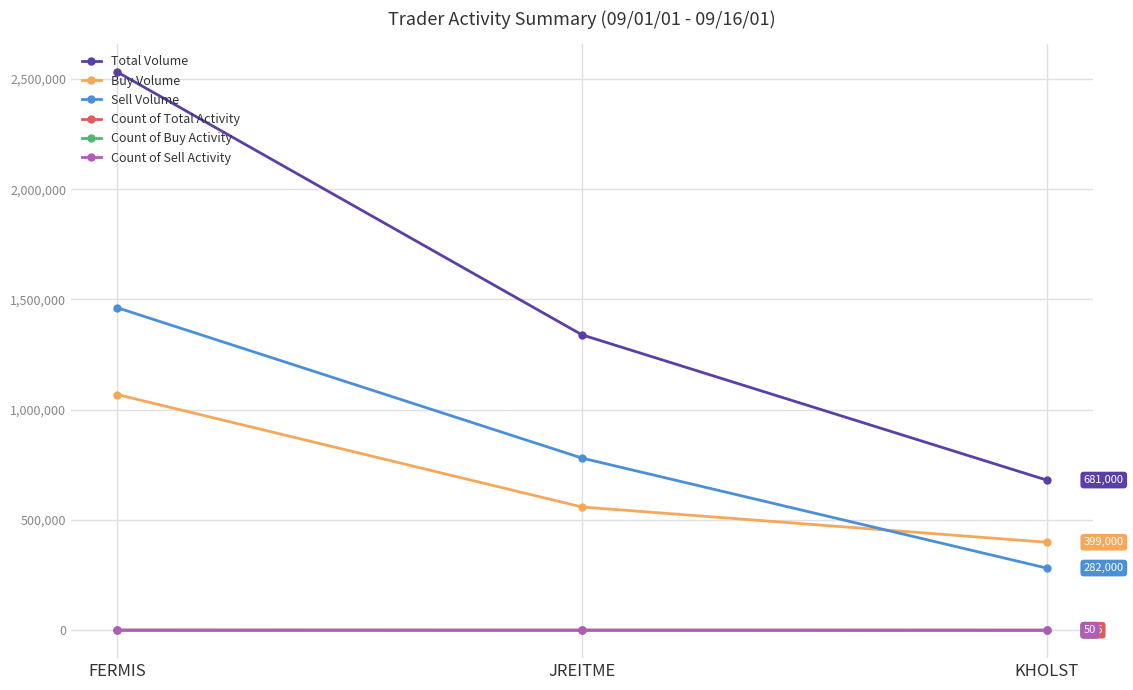

The Total Volume series shows 783427 at JREITME. True or false?

False